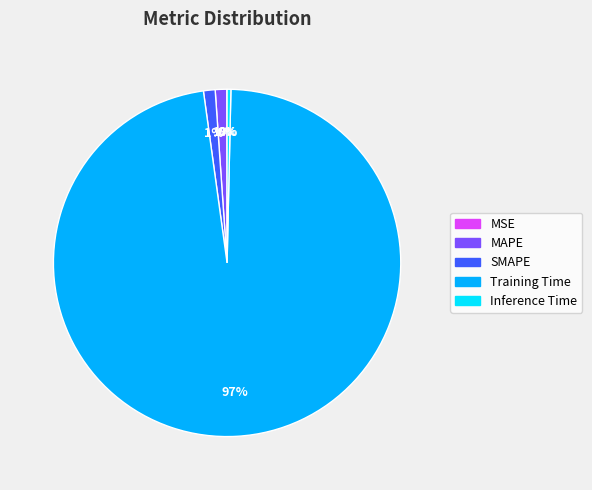

Combined, do Inference Time and MAPE account for over 50%?

No